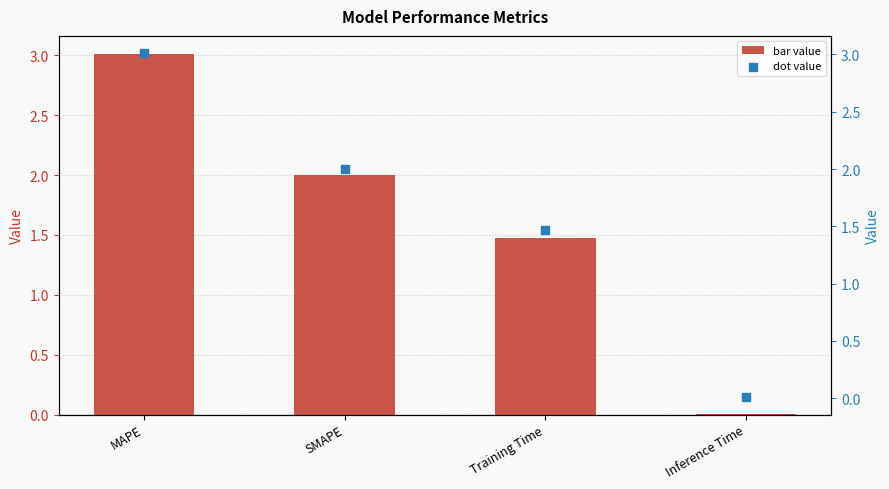

Which series contains the lowest Y value?

col_1